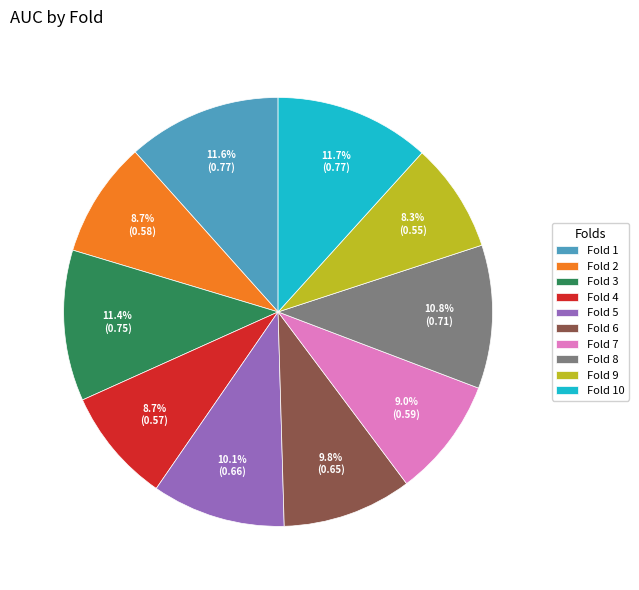

Combined, do Fold 4 and Fold 7 account for over 50%?

No